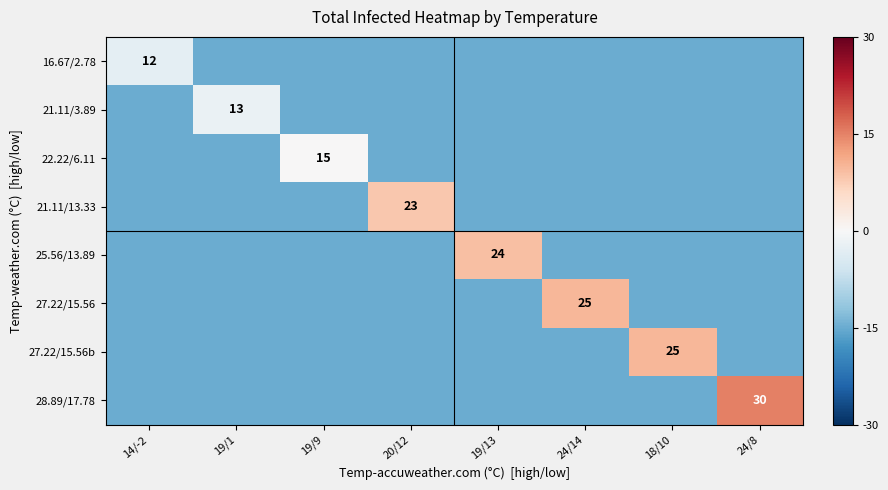

What is the spread (max minus min) of values at 14/-2?

12